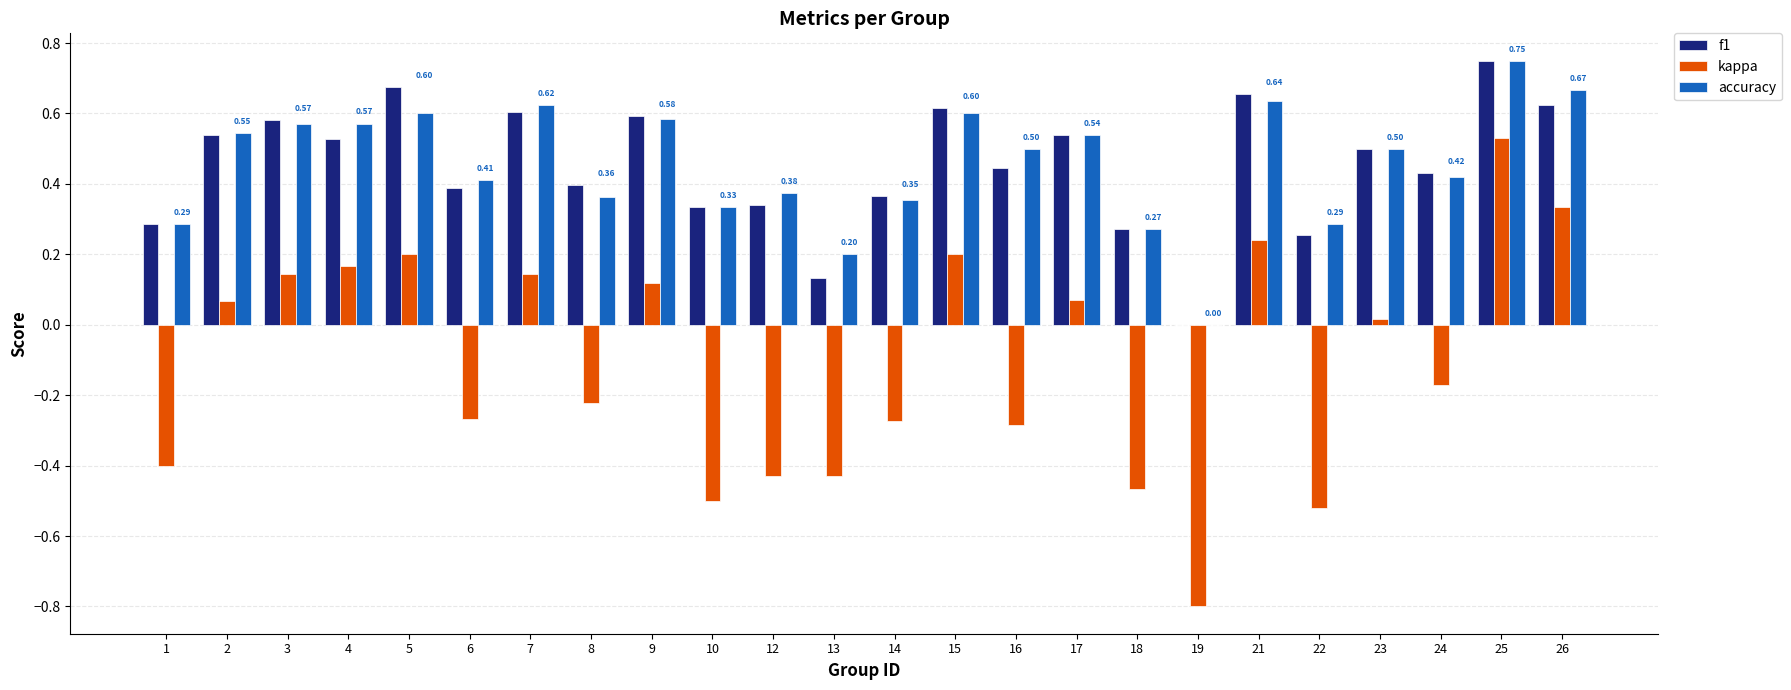

Which series changed the most between 14 and 17?

kappa